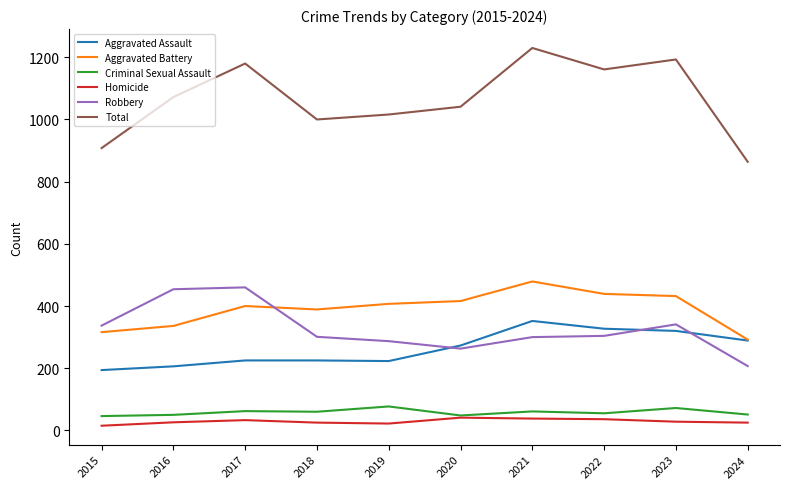

What is the total value across all series at 2016?

2144